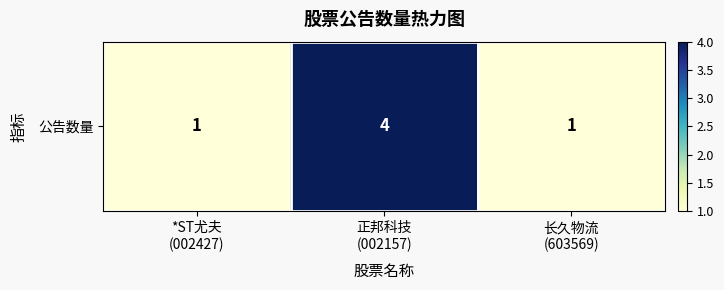

Between *ST尤夫
(002427) and 长久物流
(603569), which is larger?

*ST尤夫
(002427)